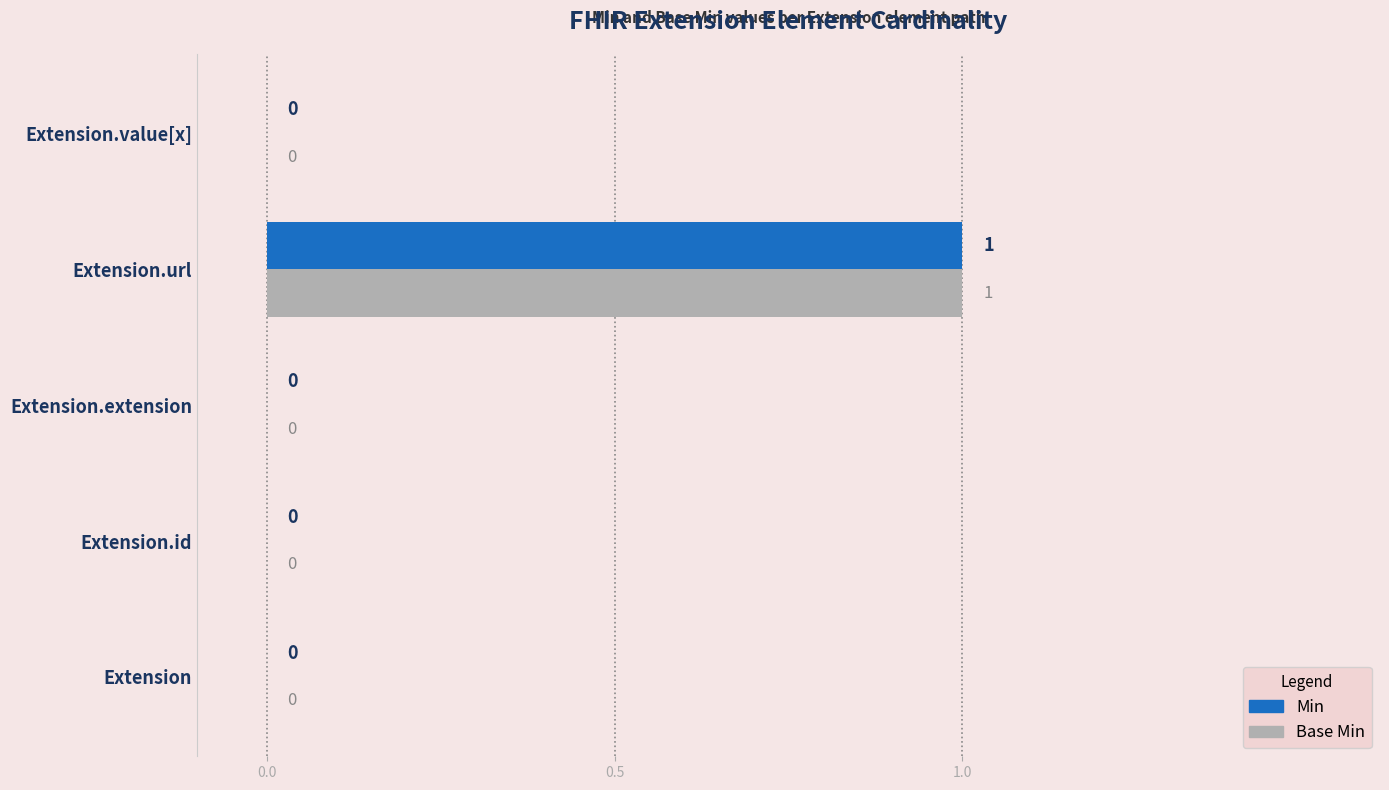

The value of Base Min at Extension.extension is 0. True or false?

True